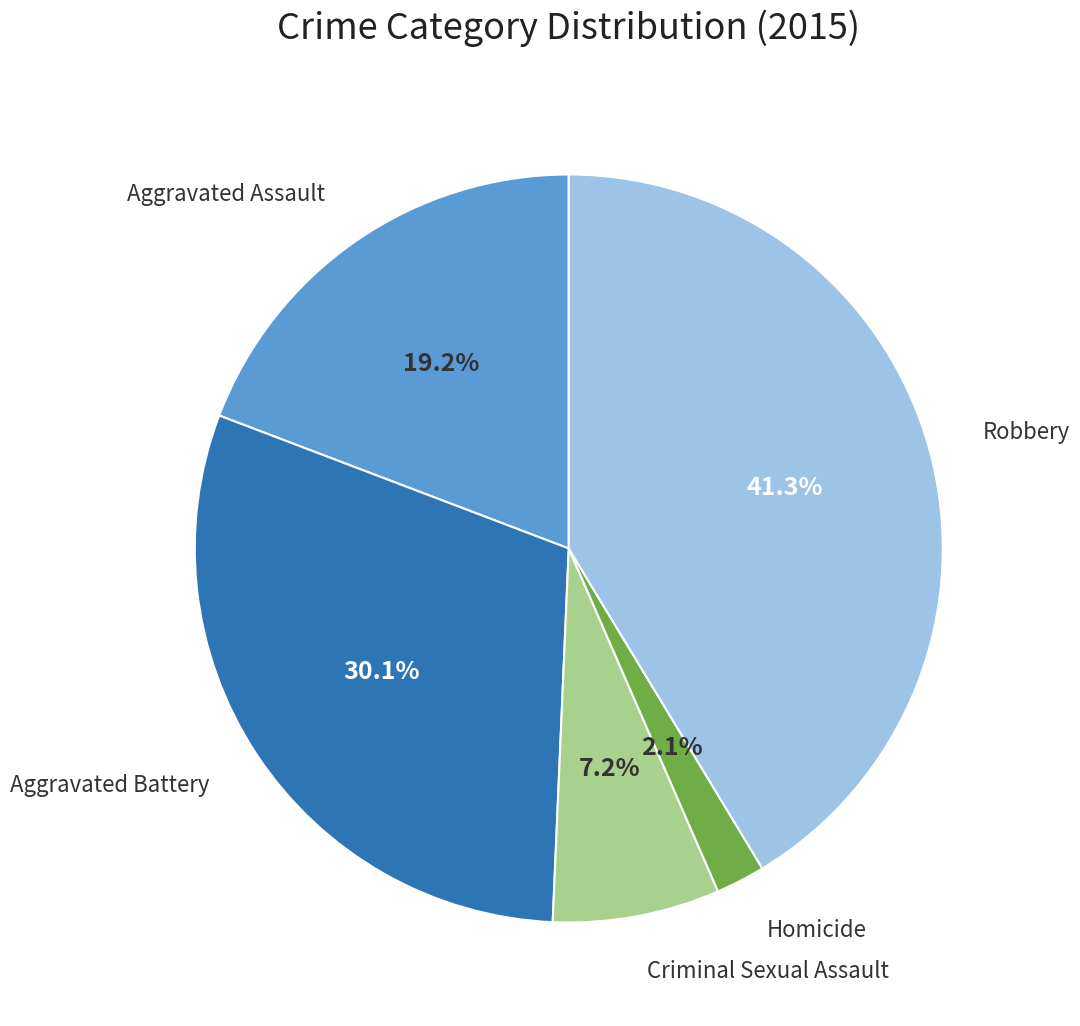

Is there a majority slice in this chart?

No